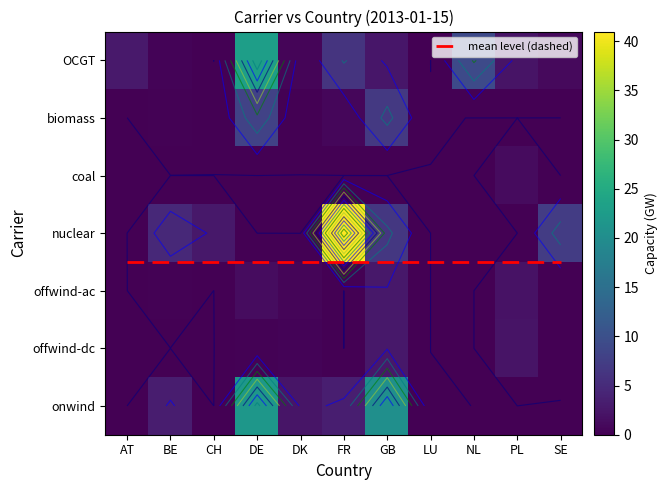

At how many categories does at least one series exceed 28?

1